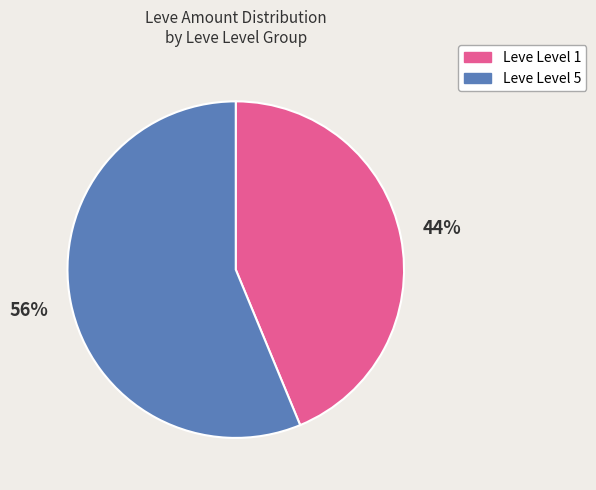

Does any single category account for the majority?

Yes